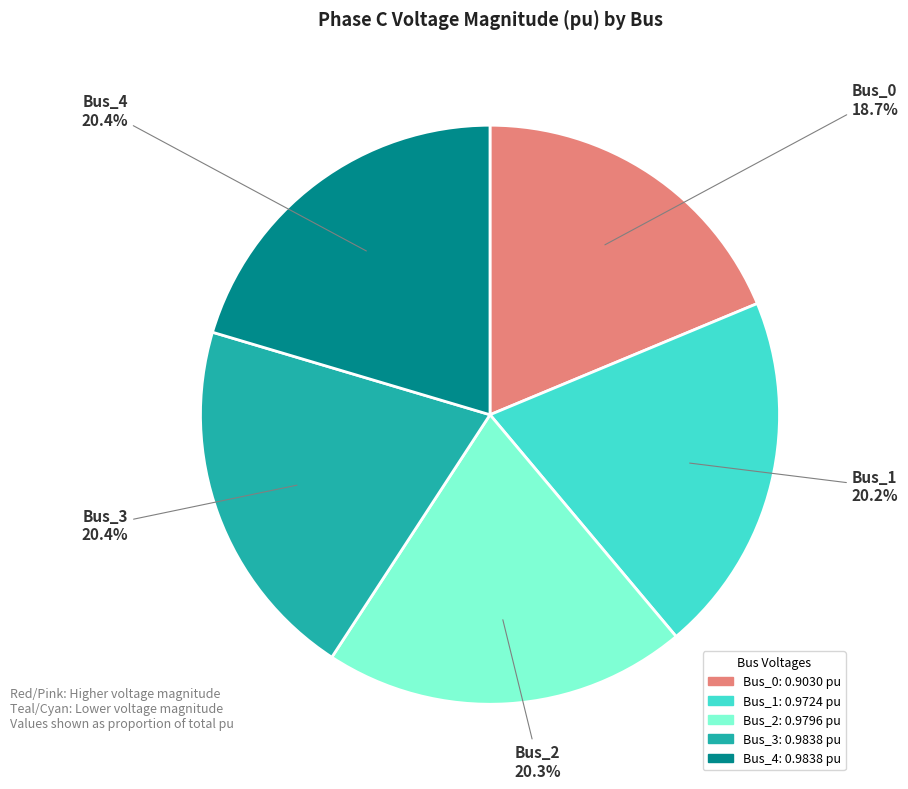

The Bus_4 slice represents 30% of the pie. True or false?

False